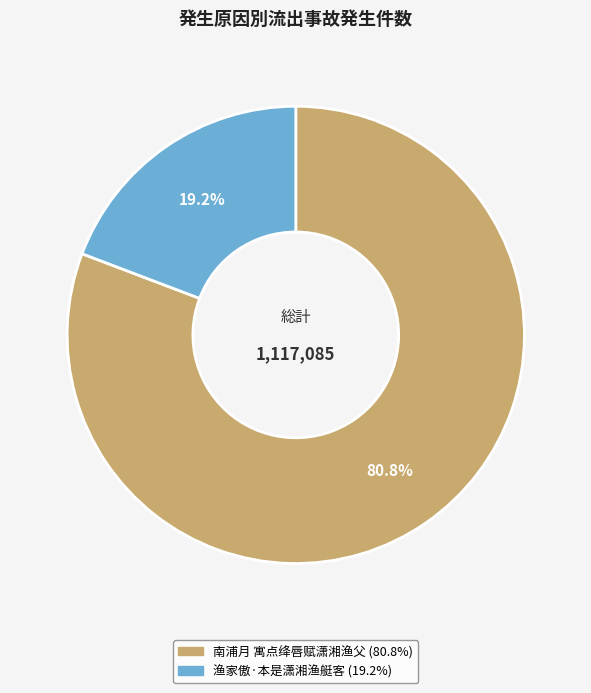

To the nearest percent, what is the difference between the largest and smallest slice percentages?

62%